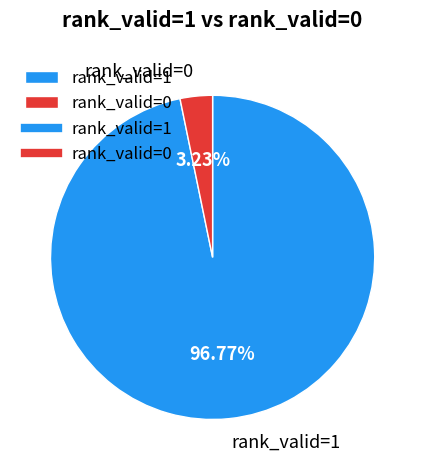

Which category has the biggest portion of the pie?

rank_valid=1